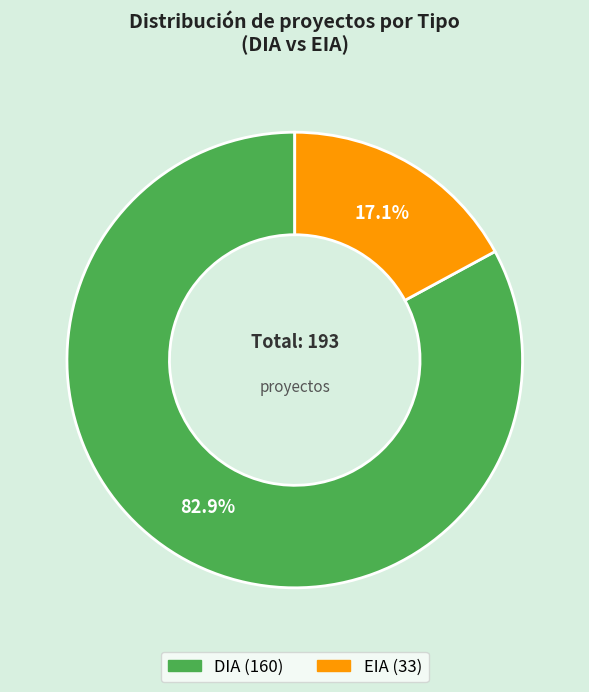

What percentage is NOT represented by DIA?

17.1%